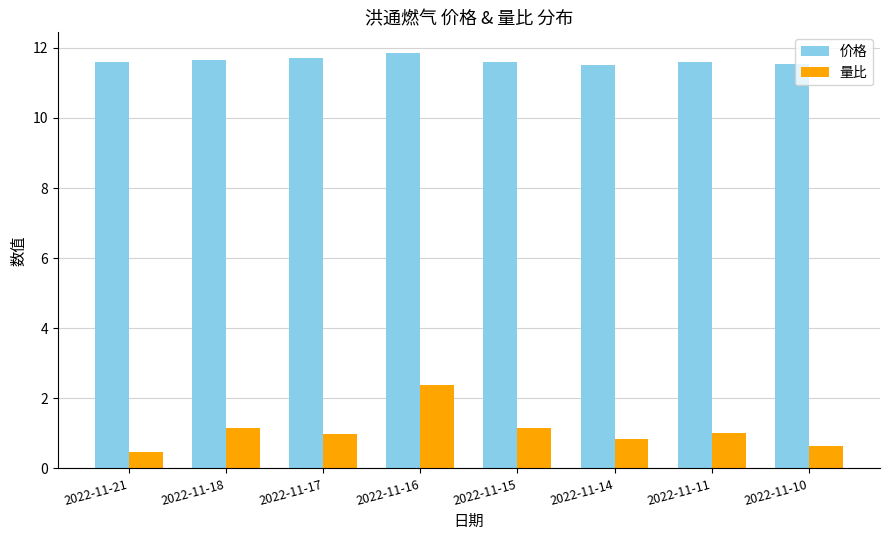

Rank the series by their maximum value, from highest to lowest.

价格, 量比